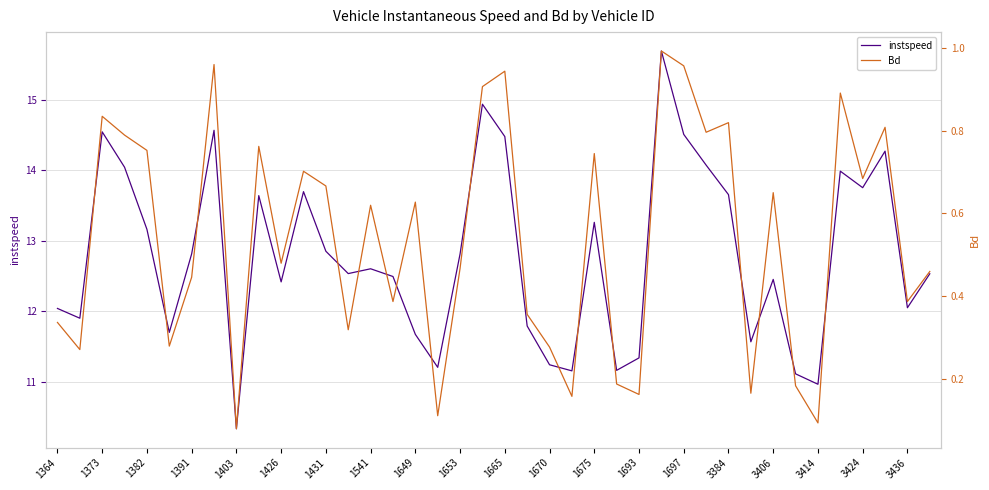

What is the difference between the maximum and minimum values in the Bd series?

0.9